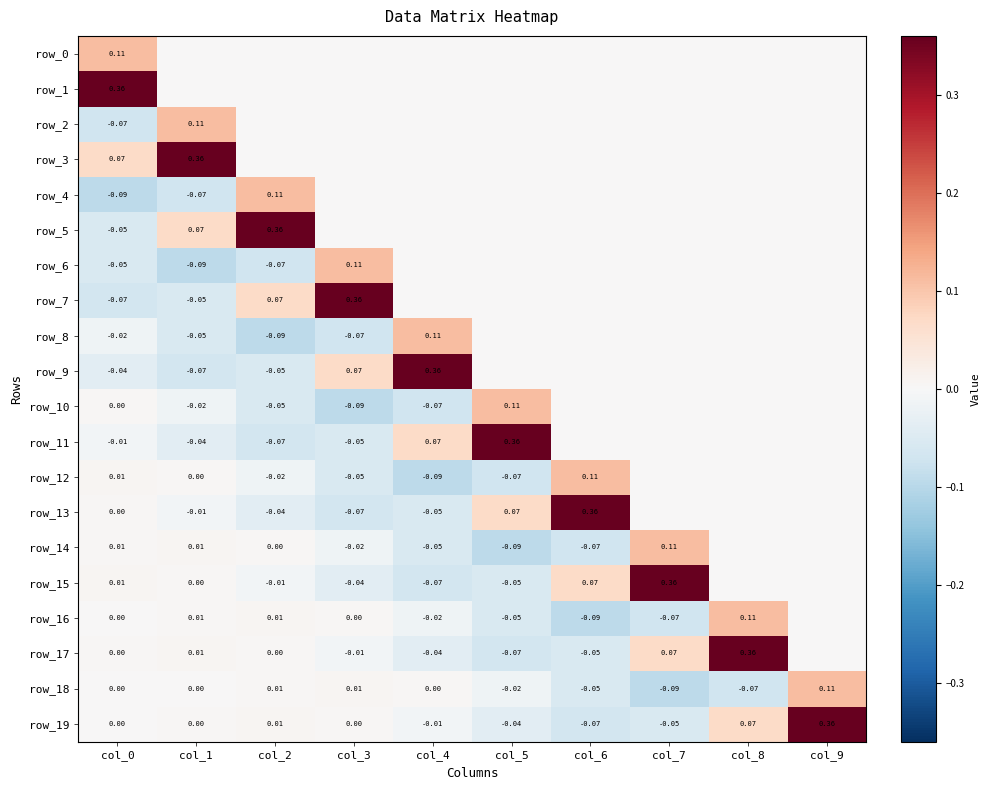

Reading left to right, extract all data points from this chart.

row_0: col_0=0.1	col_1=0.0	col_2=0.0	col_3=0.0	col_4=0.0	col_5=0.0	col_6=0.0	col_7=0.0	col_8=0.0	col_9=0.0
row_1: col_0=0.4	col_1=0.0	col_2=0.0	col_3=0.0	col_4=0.0	col_5=0.0	col_6=0.0	col_7=0.0	col_8=0.0	col_9=0.0
row_2: col_0=-0.1	col_1=0.1	col_2=0.0	col_3=0.0	col_4=0.0	col_5=0.0	col_6=0.0	col_7=0.0	col_8=0.0	col_9=0.0
row_3: col_0=0.1	col_1=0.4	col_2=0.0	col_3=0.0	col_4=0.0	col_5=0.0	col_6=0.0	col_7=0.0	col_8=0.0	col_9=0.0
row_4: col_0=-0.1	col_1=-0.1	col_2=0.1	col_3=0.0	col_4=0.0	col_5=0.0	col_6=0.0	col_7=0.0	col_8=0.0	col_9=0.0
row_5: col_0=-0.1	col_1=0.1	col_2=0.4	col_3=0.0	col_4=0.0	col_5=0.0	col_6=0.0	col_7=0.0	col_8=0.0	col_9=0.0
row_6: col_0=-0.1	col_1=-0.1	col_2=-0.1	col_3=0.1	col_4=0.0	col_5=0.0	col_6=0.0	col_7=0.0	col_8=0.0	col_9=0.0
row_7: col_0=-0.1	col_1=-0.1	col_2=0.1	col_3=0.4	col_4=0.0	col_5=0.0	col_6=0.0	col_7=0.0	col_8=0.0	col_9=0.0
row_8: col_0=-0.0	col_1=-0.1	col_2=-0.1	col_3=-0.1	col_4=0.1	col_5=0.0	col_6=0.0	col_7=0.0	col_8=0.0	col_9=0.0
row_9: col_0=-0.0	col_1=-0.1	col_2=-0.1	col_3=0.1	col_4=0.4	col_5=0.0	col_6=0.0	col_7=0.0	col_8=0.0	col_9=0.0
row_10: col_0=0.0	col_1=-0.0	col_2=-0.1	col_3=-0.1	col_4=-0.1	col_5=0.1	col_6=0.0	col_7=0.0	col_8=0.0	col_9=0.0
row_11: col_0=-0.0	col_1=-0.0	col_2=-0.1	col_3=-0.1	col_4=0.1	col_5=0.4	col_6=0.0	col_7=0.0	col_8=0.0	col_9=0.0
row_12: col_0=0.0	col_1=0.0	col_2=-0.0	col_3=-0.1	col_4=-0.1	col_5=-0.1	col_6=0.1	col_7=0.0	col_8=0.0	col_9=0.0
row_13: col_0=0.0	col_1=-0.0	col_2=-0.0	col_3=-0.1	col_4=-0.1	col_5=0.1	col_6=0.4	col_7=0.0	col_8=0.0	col_9=0.0
row_14: col_0=0.0	col_1=0.0	col_2=0.0	col_3=-0.0	col_4=-0.1	col_5=-0.1	col_6=-0.1	col_7=0.1	col_8=0.0	col_9=0.0
row_15: col_0=0.0	col_1=0.0	col_2=-0.0	col_3=-0.0	col_4=-0.1	col_5=-0.1	col_6=0.1	col_7=0.4	col_8=0.0	col_9=0.0
row_16: col_0=0.0	col_1=0.0	col_2=0.0	col_3=0.0	col_4=-0.0	col_5=-0.1	col_6=-0.1	col_7=-0.1	col_8=0.1	col_9=0.0
row_17: col_0=0.0	col_1=0.0	col_2=0.0	col_3=-0.0	col_4=-0.0	col_5=-0.1	col_6=-0.1	col_7=0.1	col_8=0.4	col_9=0.0
row_18: col_0=0.0	col_1=0.0	col_2=0.0	col_3=0.0	col_4=0.0	col_5=-0.0	col_6=-0.1	col_7=-0.1	col_8=-0.1	col_9=0.1
row_19: col_0=0.0	col_1=0.0	col_2=0.0	col_3=0.0	col_4=-0.0	col_5=-0.0	col_6=-0.1	col_7=-0.1	col_8=0.1	col_9=0.4